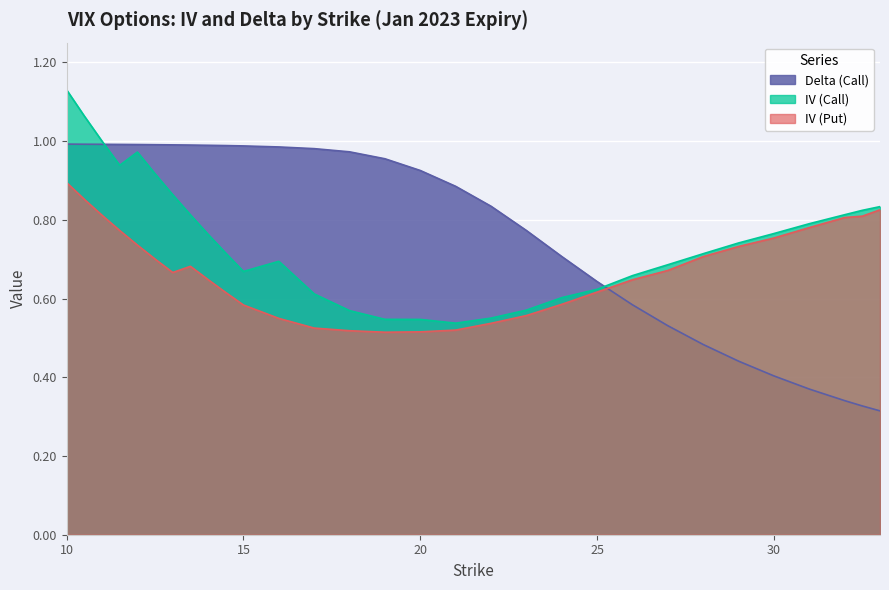

At 20, list the series in order from largest to smallest.

Delta (Call), IV (Call), IV (Put)